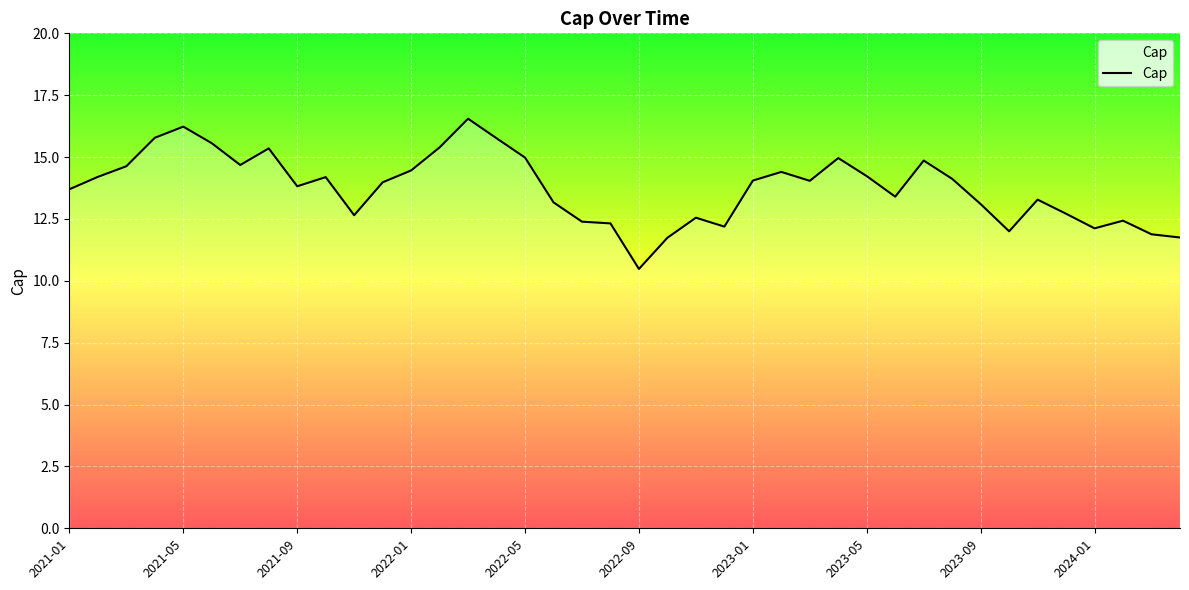

What is the difference between the maximum and minimum values?

6.1